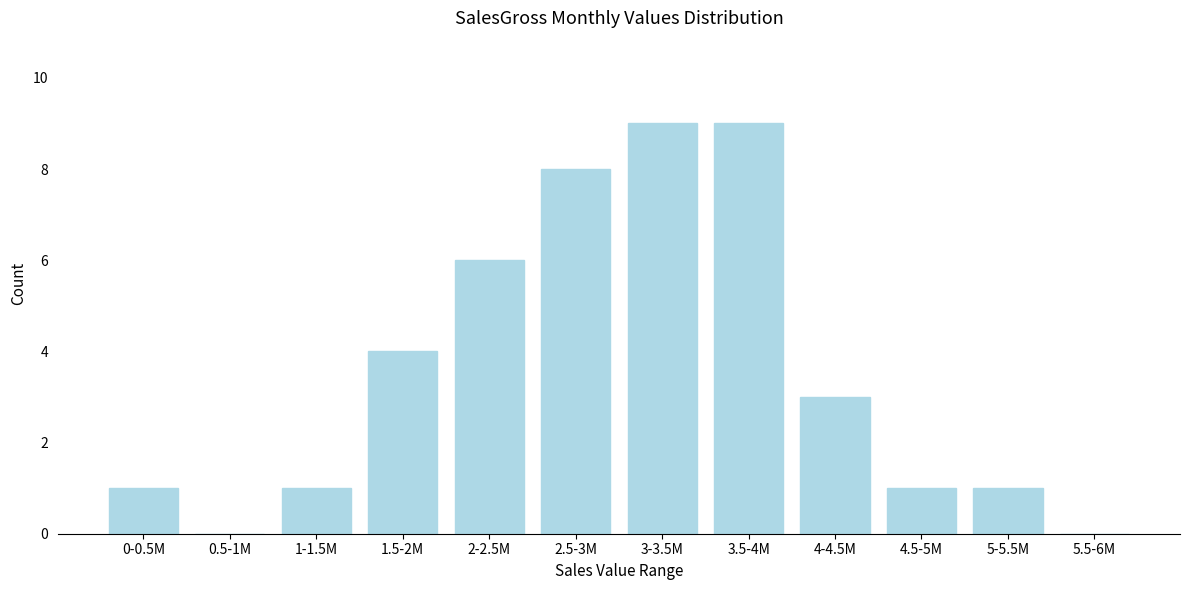

Reading left to right, what are all the values shown in this chart?

0-0.5M=1	0.5-1M=0	1-1.5M=1	1.5-2M=4	2-2.5M=6	2.5-3M=8	3-3.5M=9	3.5-4M=9	4-4.5M=3	4.5-5M=1	5-5.5M=1	5.5-6M=0